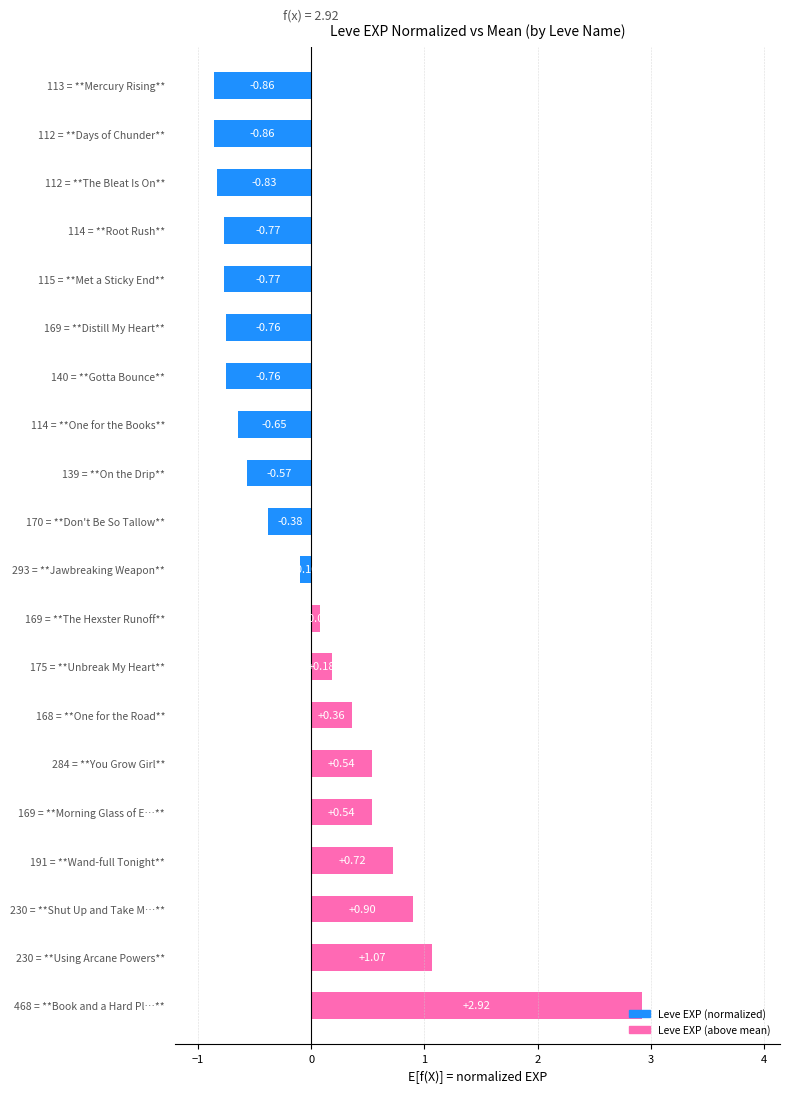

What is the difference between the second highest and minimum values?

1.9